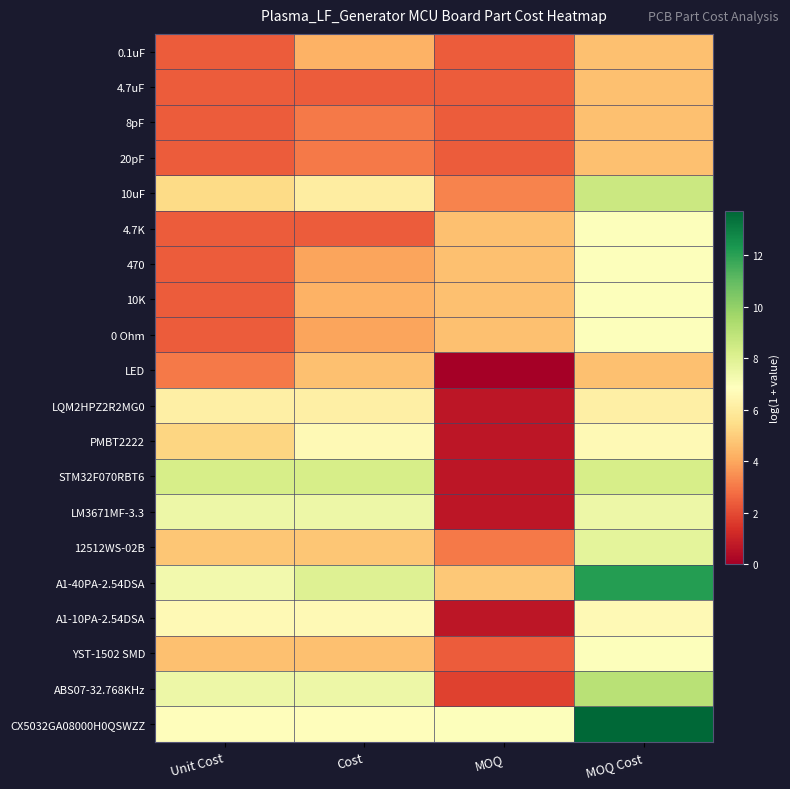

At how many categories does at least one series exceed 13?

1